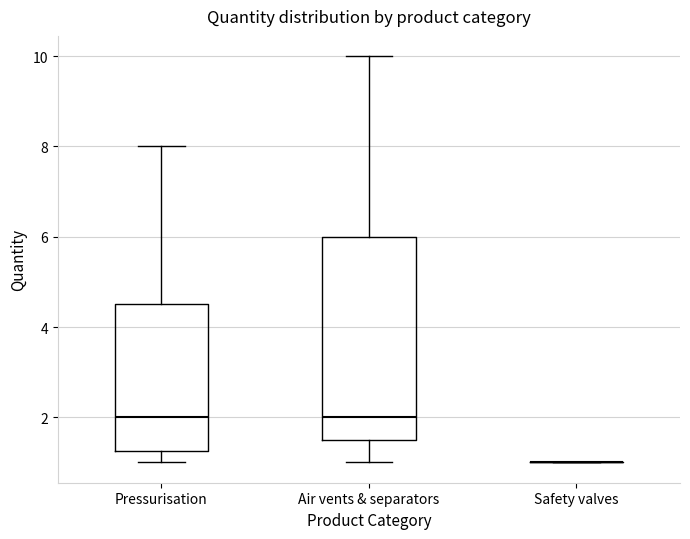

Reading left to right, transcribe this box plot: for each box, give where its median line is, the range the box spans, and where its two whiskers end, as read against the y-axis. The values are not printed on the chart, so give them approximately, as read against the axis.

Pressurisation: median 2.0, box 1.2 to 4.6, whiskers 1.0 to 8.0
Air vents & separators: median 2.0, box 1.6 to 6.0, whiskers 1.0 to 10.0
Safety valves: box collapsed to a line at 1.0, whiskers 1.0 to 1.0